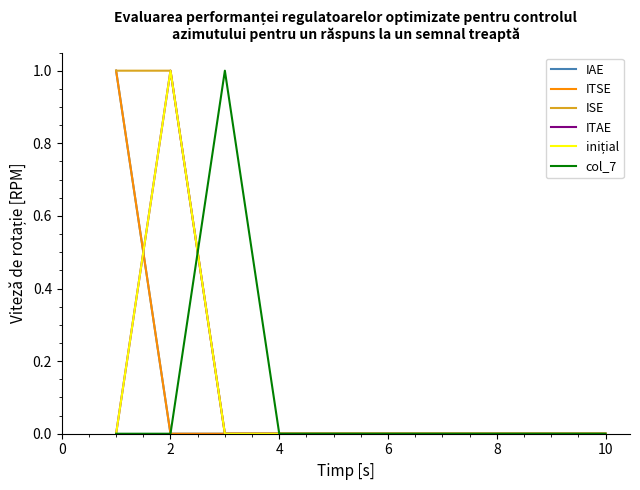

Is this an area chart (filled region under the line)?

No